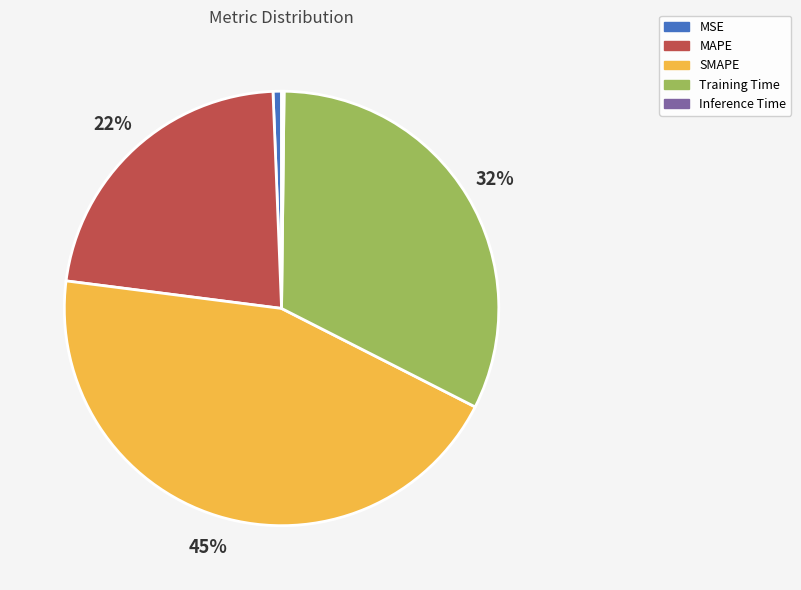

Which slice is the largest?

SMAPE